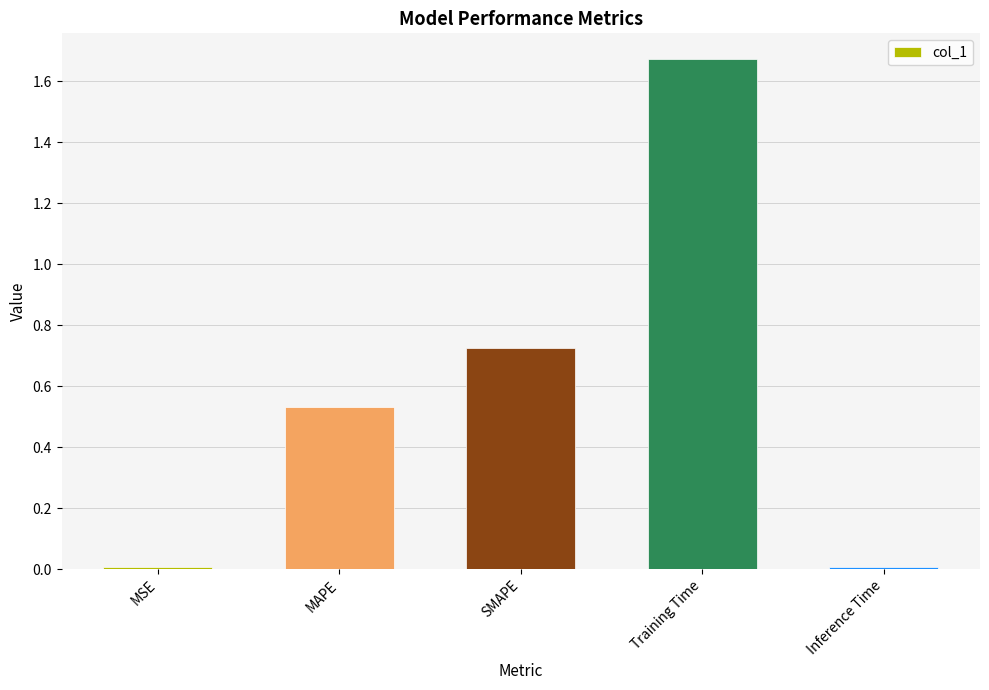

What is the sum of all values?

2.9